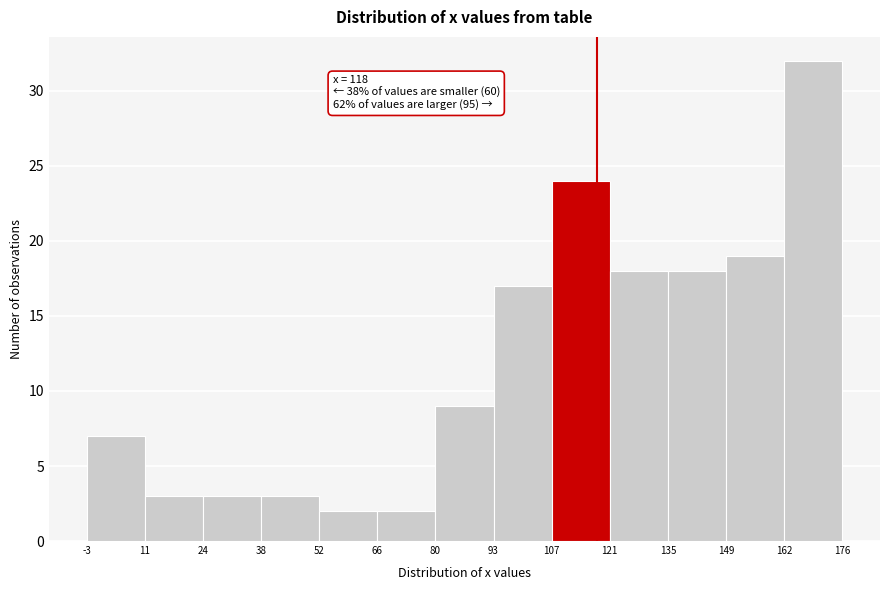

Which range on the x-axis has the tallest bar?

162 to 176